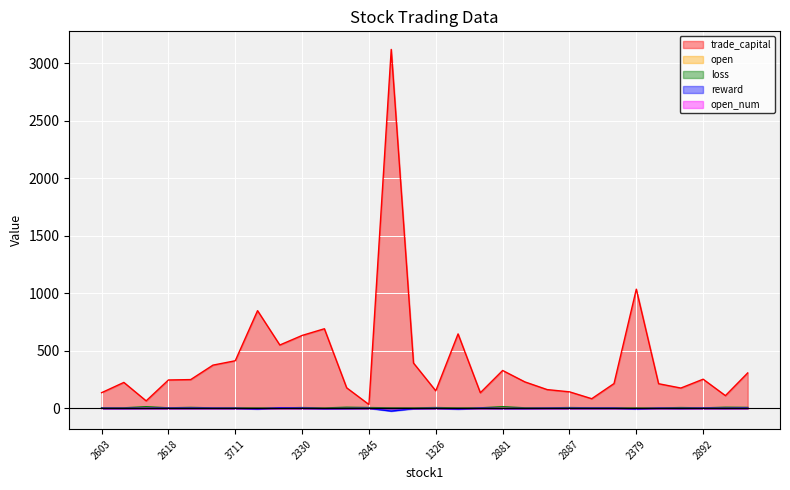

True or false: trade_capital has a value of 137.8 at 2379.

False